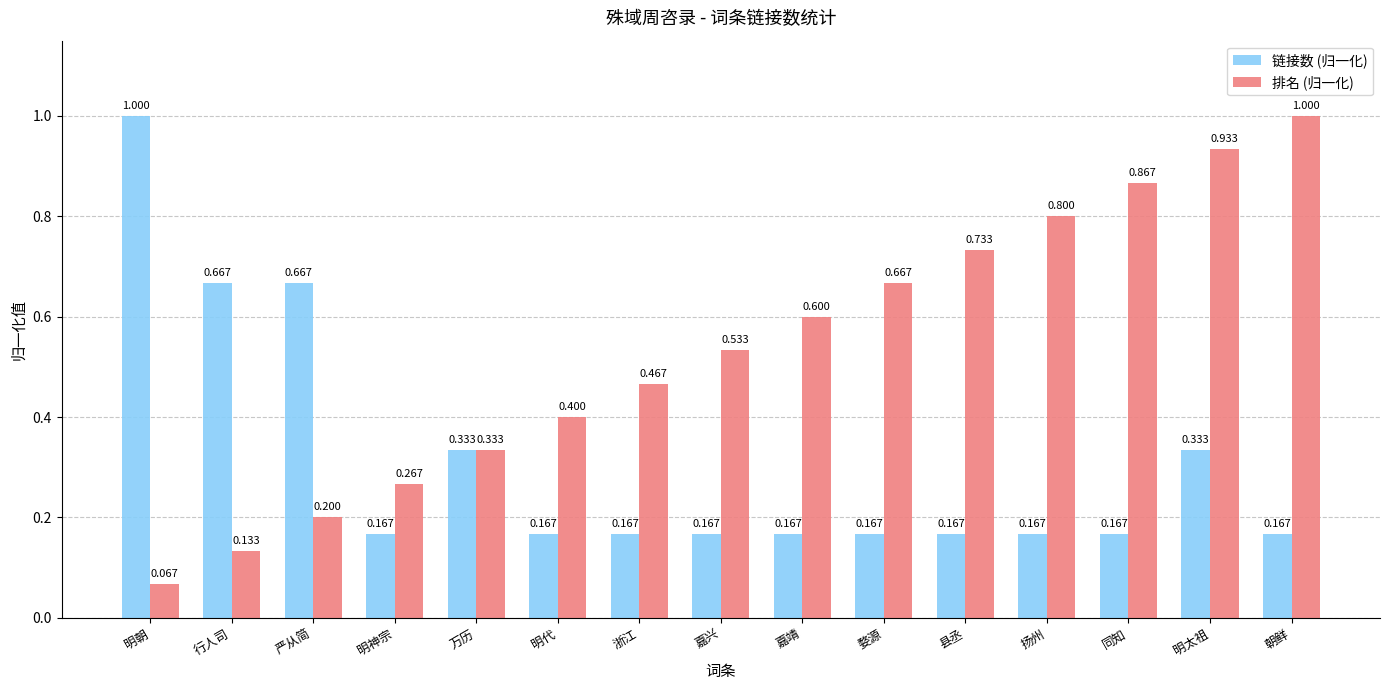

What is the difference between the maximum and minimum values in the 链接数 (归一化) series?

0.8